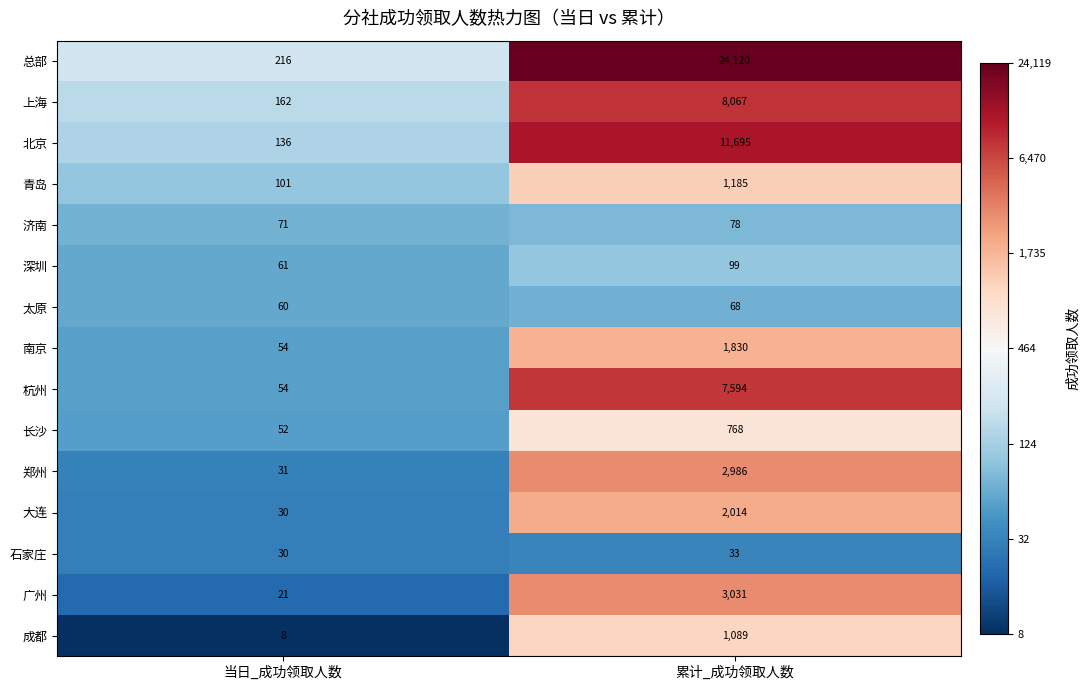

Reading left to right, extract all data points from this chart.

总部: 216	24120
上海: 162	8067
北京: 136	11695
青岛: 101	1185
济南: 71	78
深圳: 61	99
太原: 60	68
南京: 54	1830
杭州: 54	7594
长沙: 52	768
郑州: 31	2986
大连: 30	2014
石家庄: 30	33
广州: 21	3031
成都: 8	1089